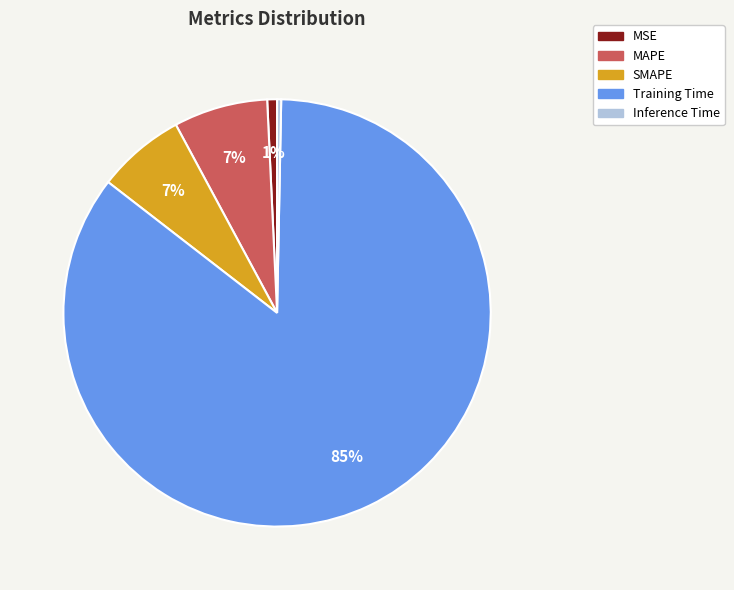

Which slice represents more than half of the pie?

Training Time